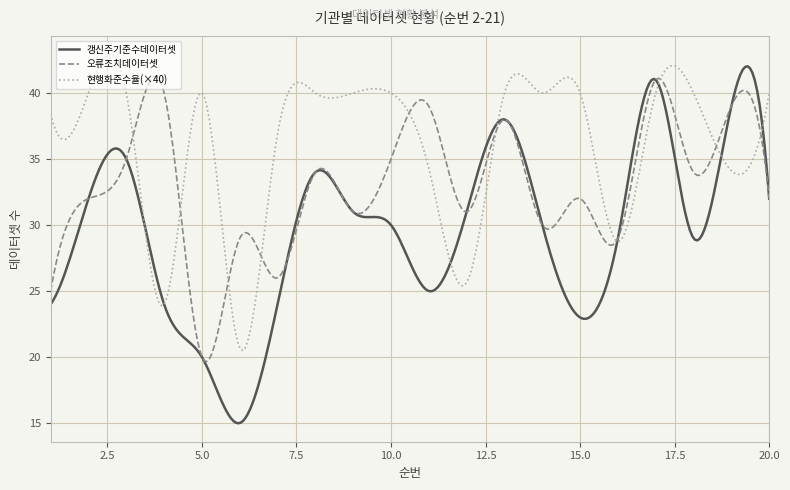

True or false: 갱신주기준수데이터셋 has more than 1 points higher than both neighbors.

True